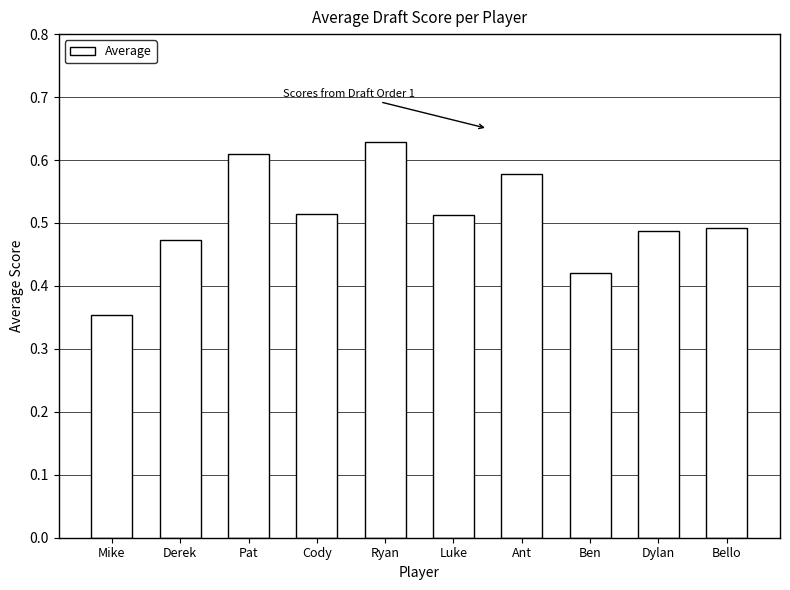

At which category does the chart reach its minimum across all series?

Mike